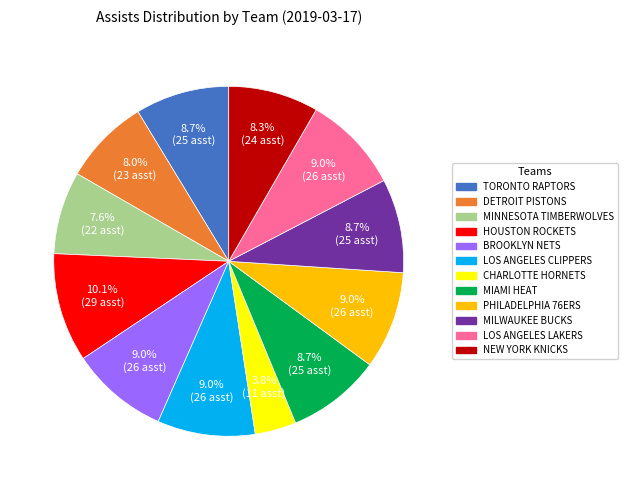

Is there any slice that represents more than half of the pie?

No